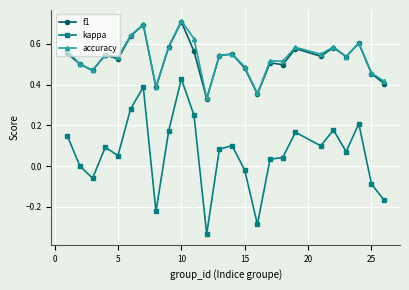

Which series has the largest range (max minus min)?

kappa